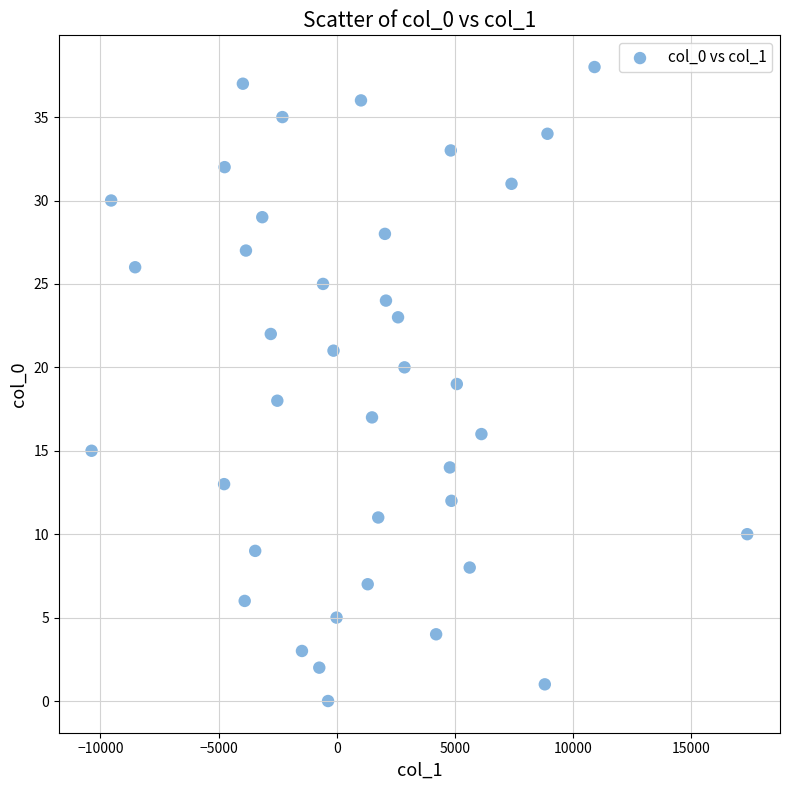

What is the range of Y values (max minus min)?

38